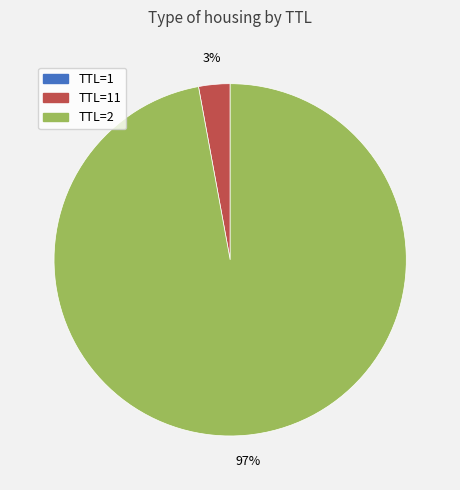

To the nearest percent, what is the difference between the largest and smallest slice percentages?

97%